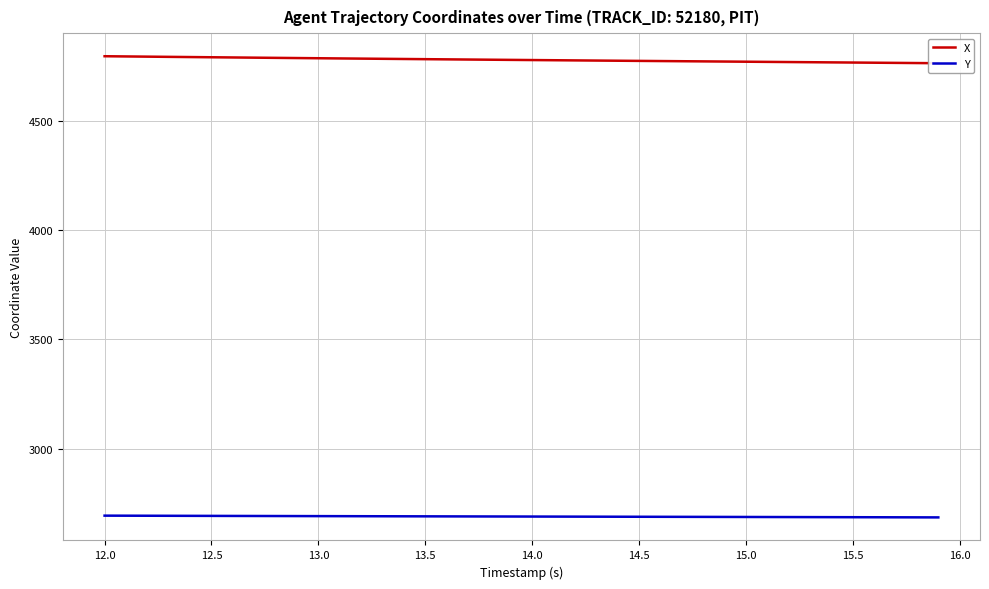

What is the maximum value for Y?

2693.9